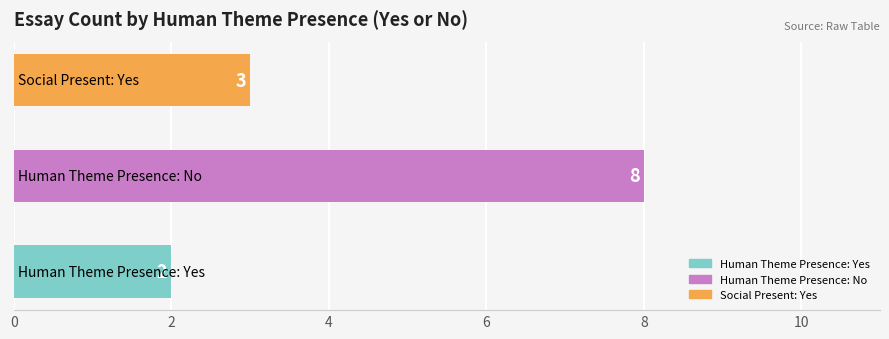

What is the average value?

4